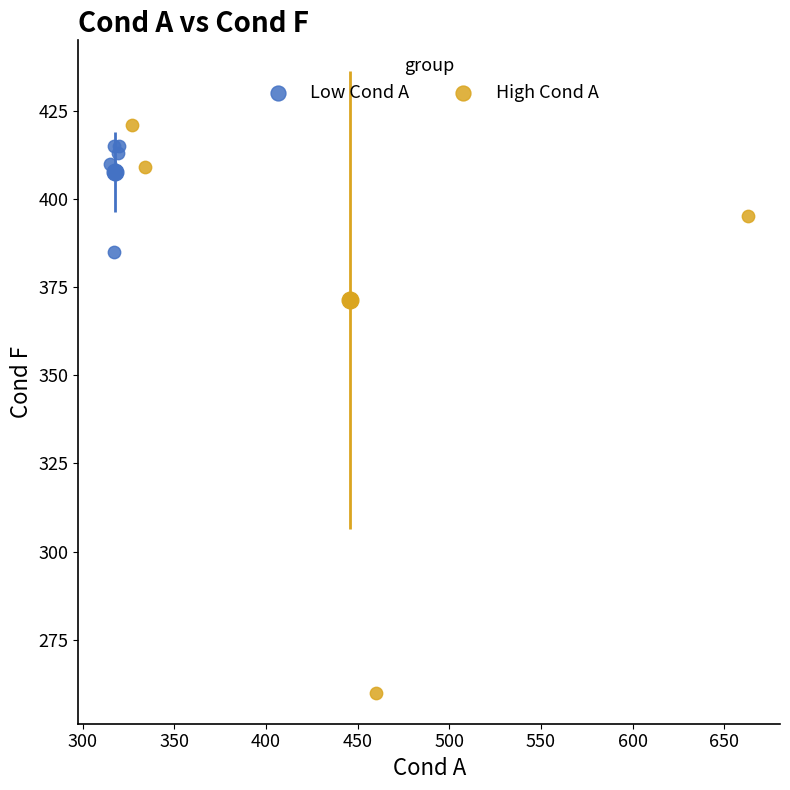

Which series contains the lowest Y value?

High Cond A